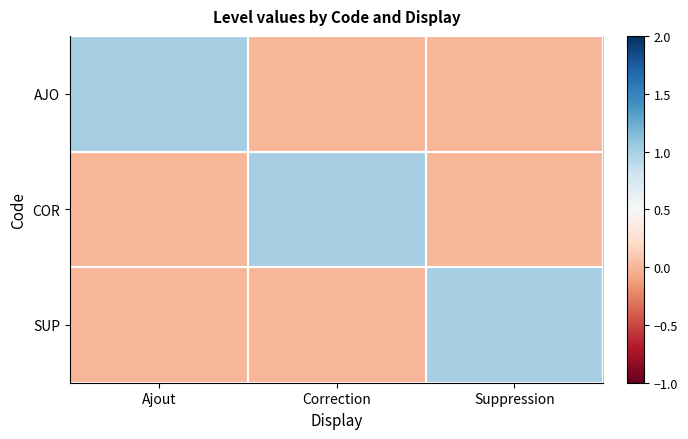

How many data points does each series have?

3